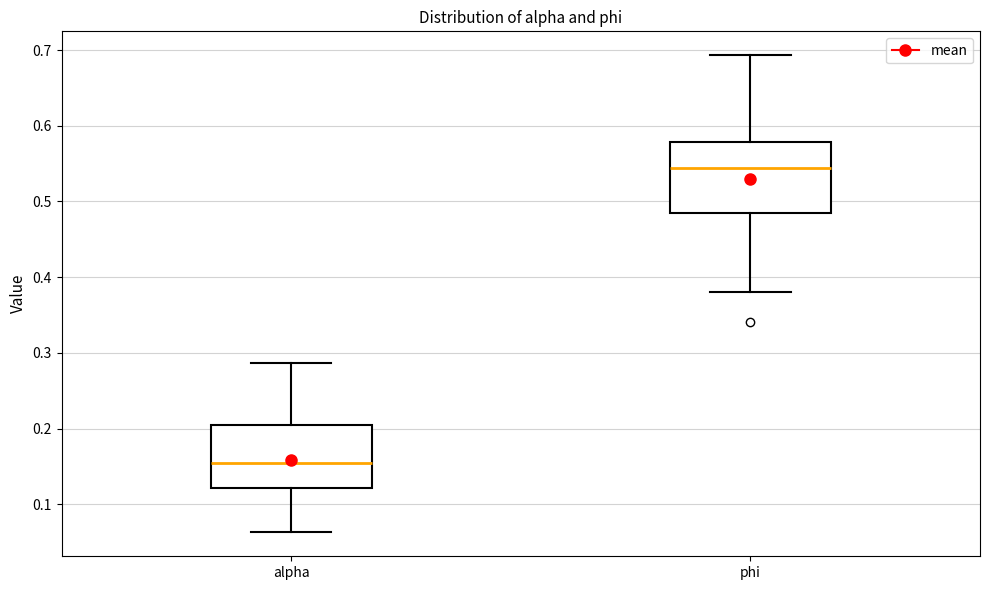

Which box is the tallest, from its lower edge to its upper edge?

phi